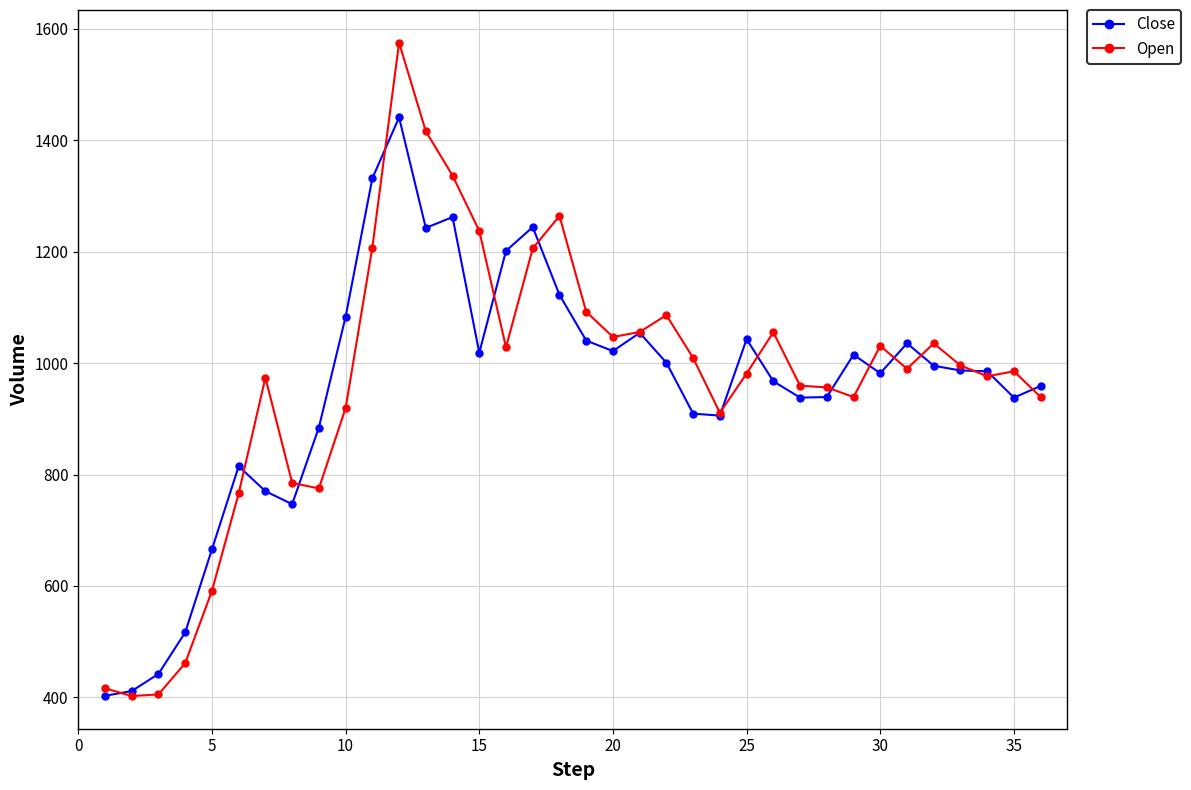

What is the average value of the Open series?

967.0